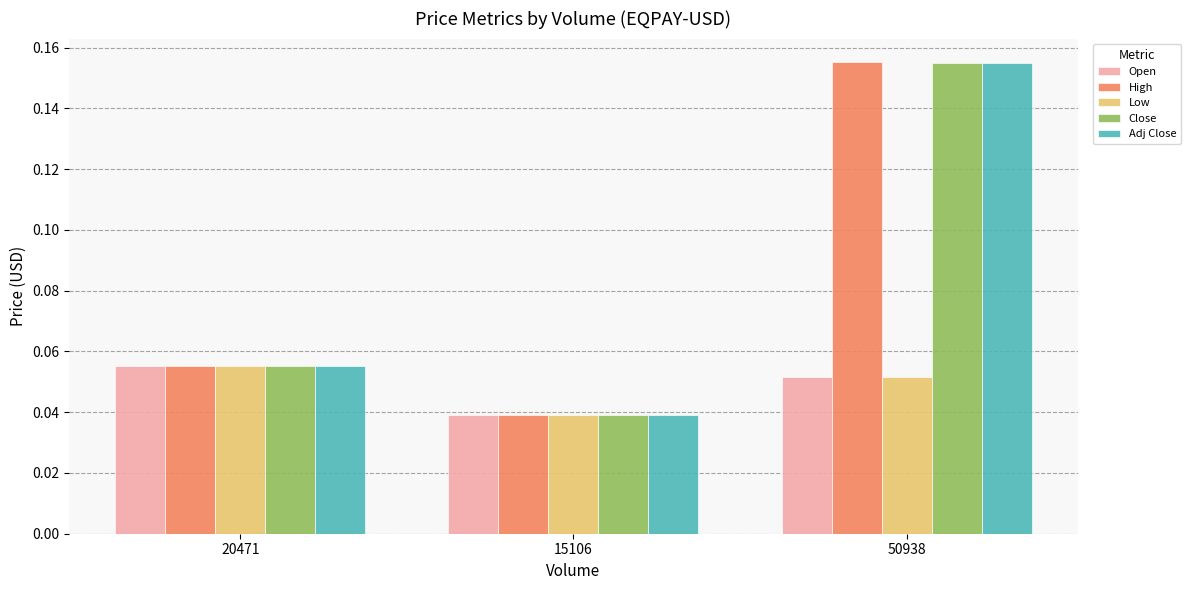

At which category is the sum across all series the highest?

50938